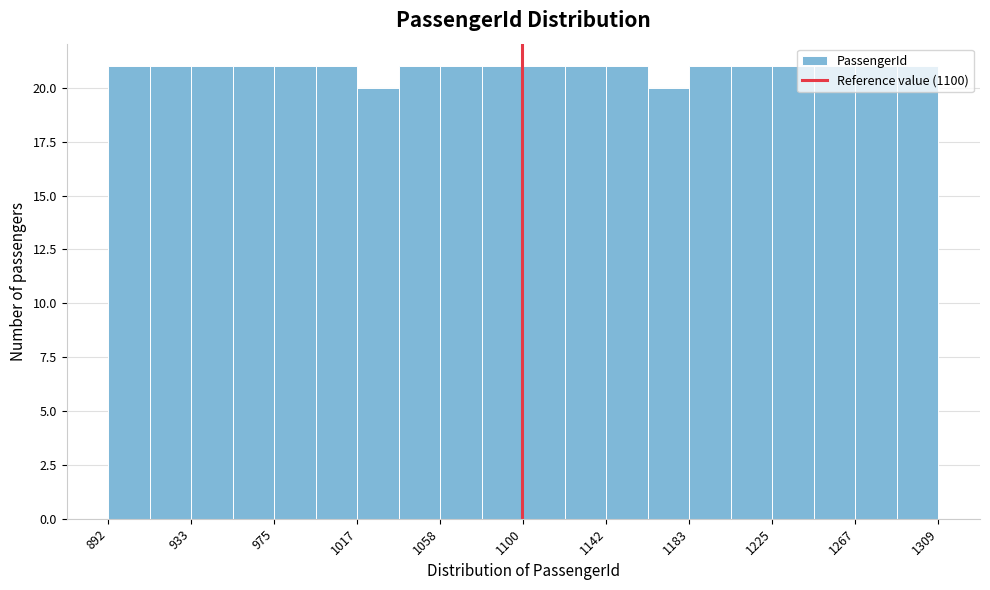

How tall is the bar that spans 1165 to 1185 on the x-axis? Neither the bar edges nor the heights are printed on the chart, so give them approximately, as read against the axes.

20